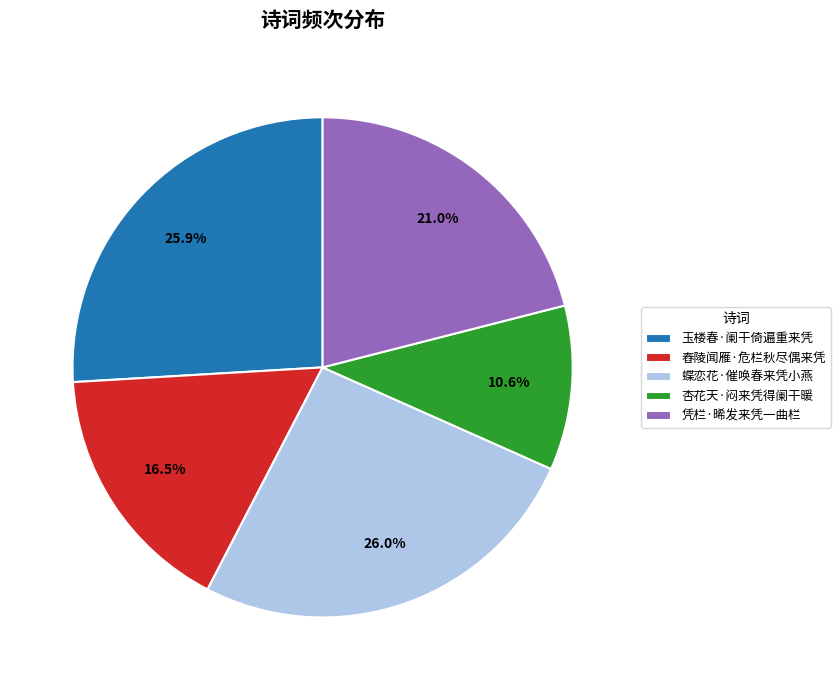

Approximately how many times larger is the value at 凭栏·晞发来凭一曲栏 compared to 杏花天·闷来凭得阑干暖?

2.0